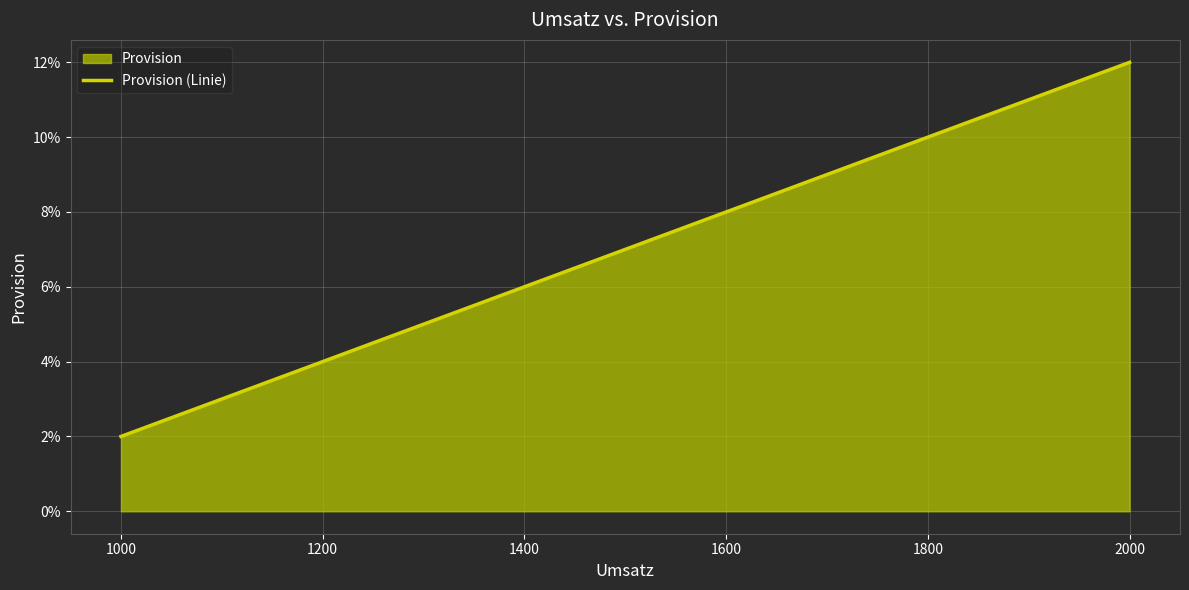

What is the average value?

0.1